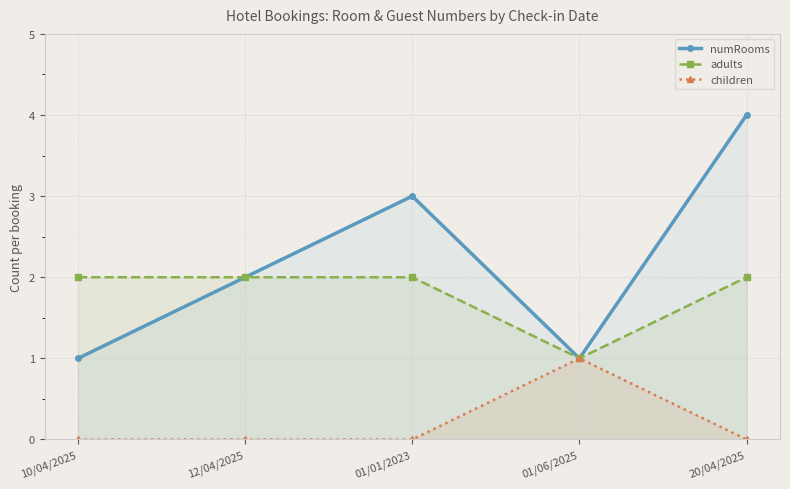

What is the label of the 3rd point from the right?

01/01/2023